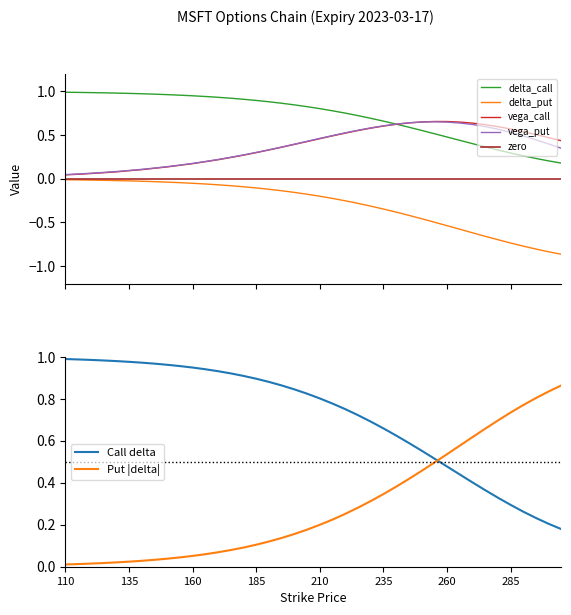

True or false: delta_put and vega_put cross at least once.

False